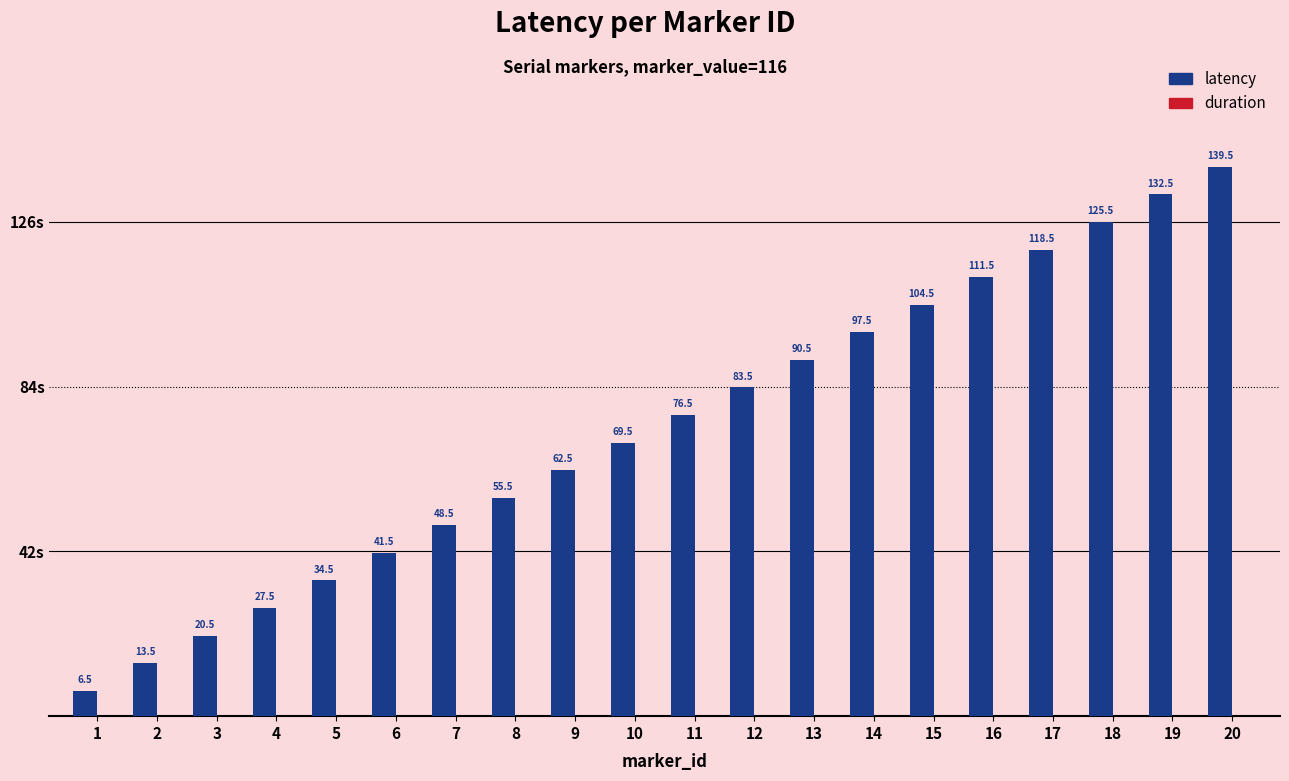

Reading right to left, extract all data points from this chart.

20=139.5	19=132.5	18=125.5	17=118.5	16=111.5	15=104.5	14=97.5	13=90.5	12=83.5	11=76.5	10=69.5	9=62.5	8=55.5	7=48.5	6=41.5	5=34.5	4=27.5	3=20.5	2=13.5	1=6.5